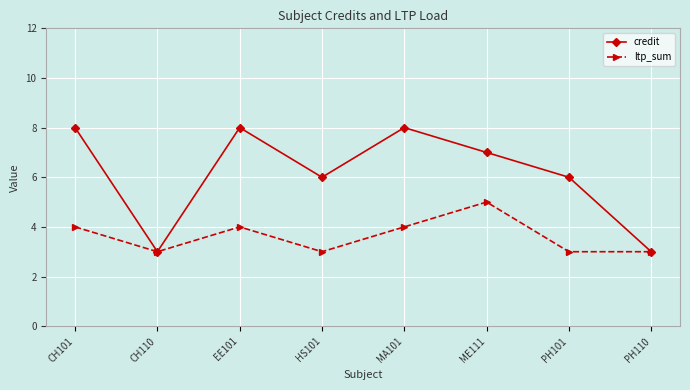

What is the smallest value displayed?

3